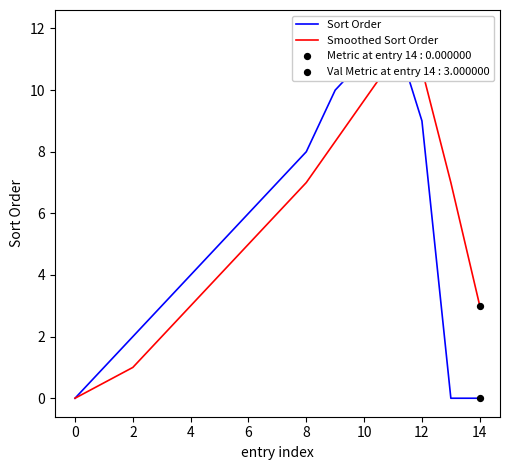

What is the total value across all series at 13?

7.0